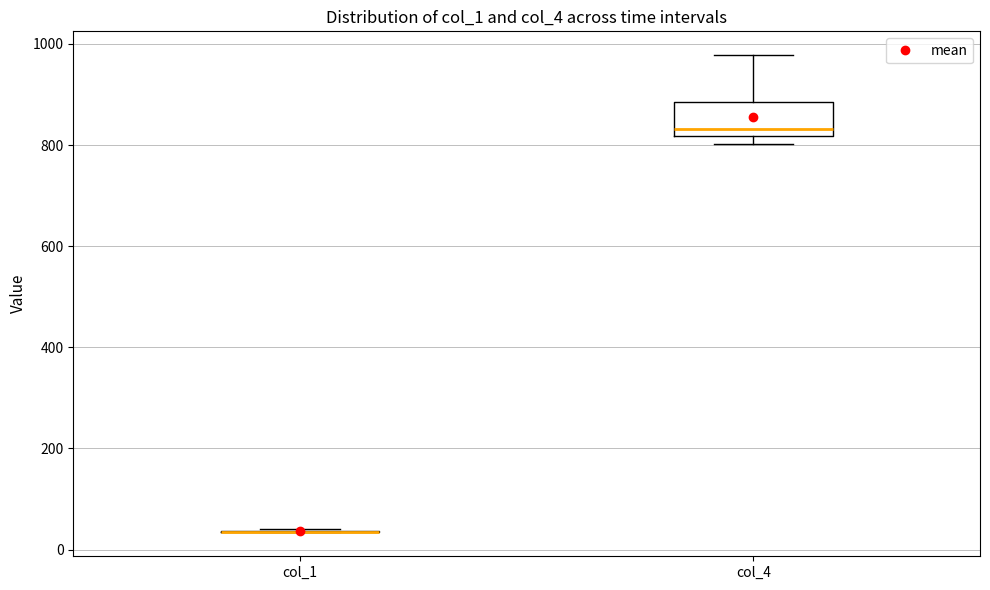

Reading left to right, read every box against the y-axis: the position of its median line, the range the box covers, and the ends of its whiskers. The values are not printed on the chart, so give them approximately, as read against the axis.

col_1: box collapsed to a line at 40, whiskers 40 to 40
col_4: median 840, box 820 to 880, whiskers 800 to 980